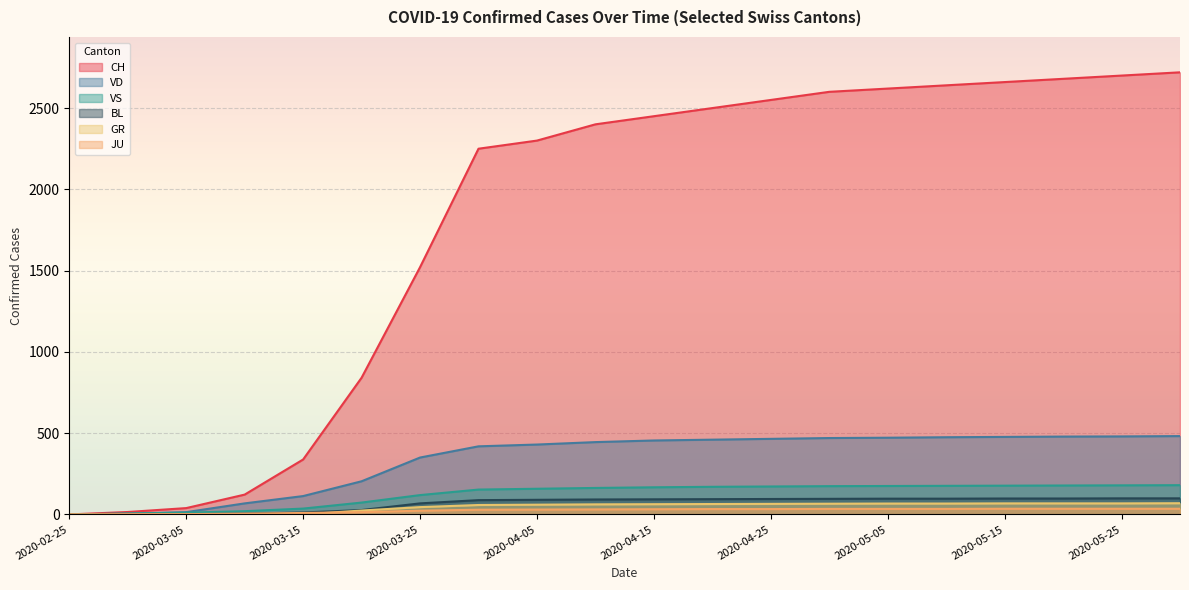

What position from the left is 2020-03-31?

8